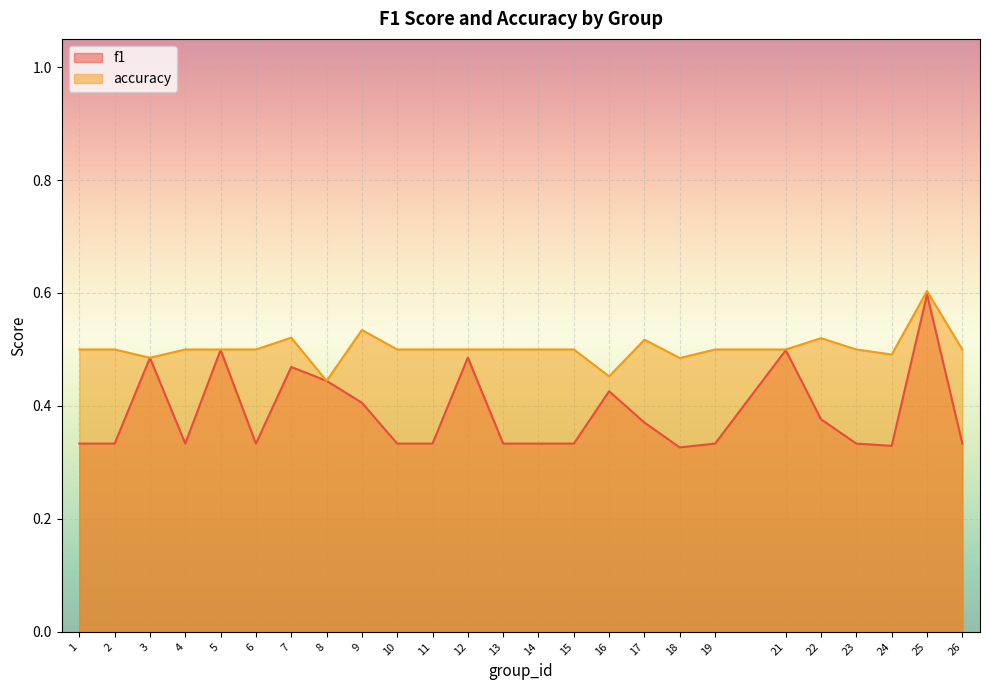

At which category does accuracy reach its first local peak?

7